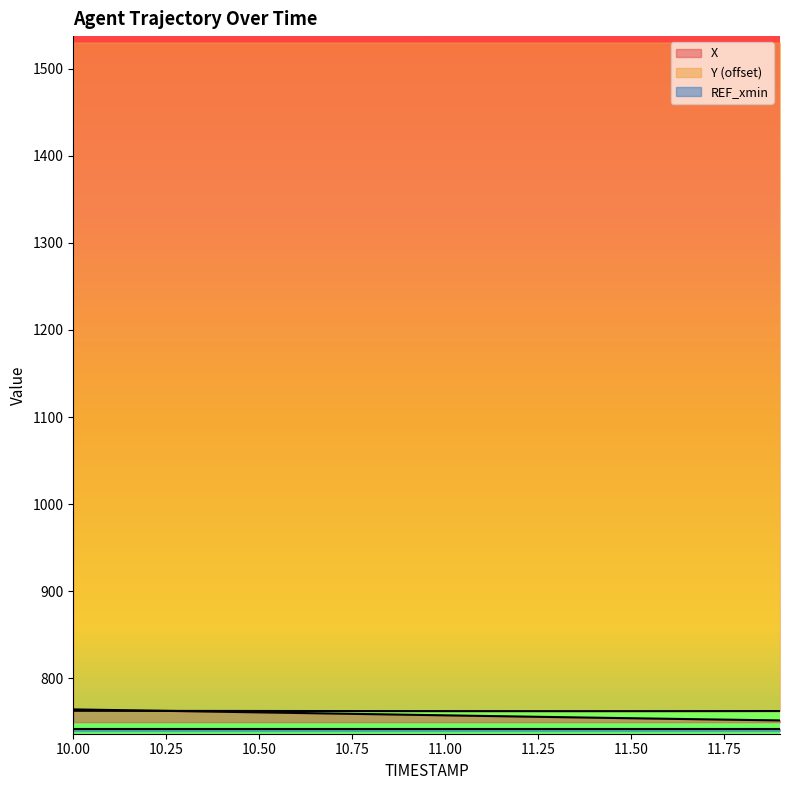

What is the difference between the maximum and minimum values in the Y series?

0.4